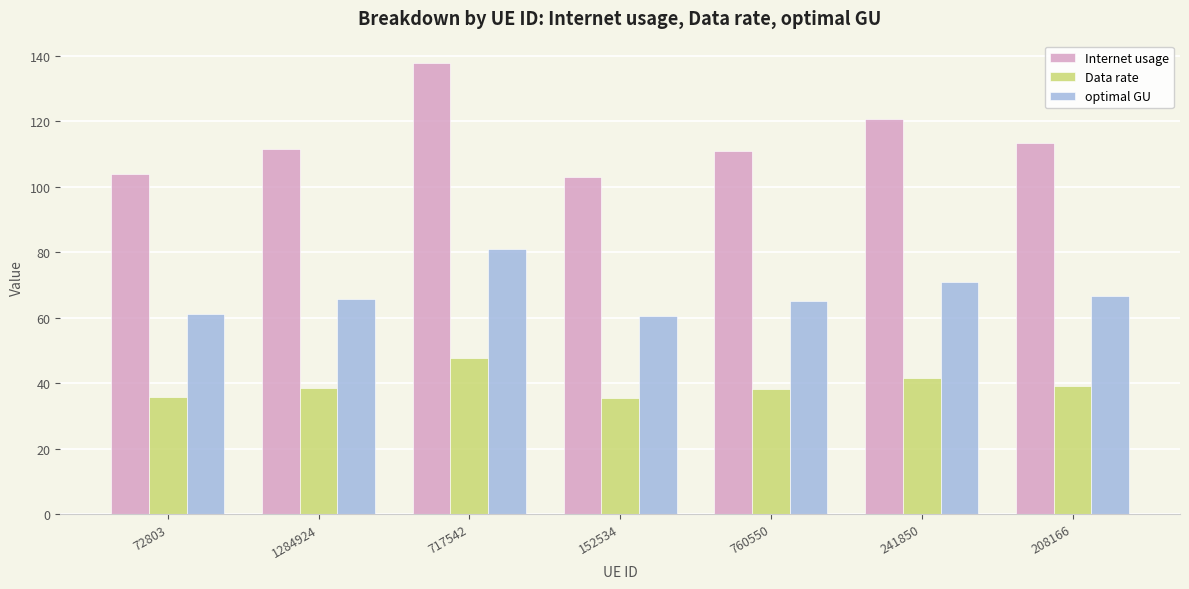

Which series has the largest range (max minus min)?

Internet usage